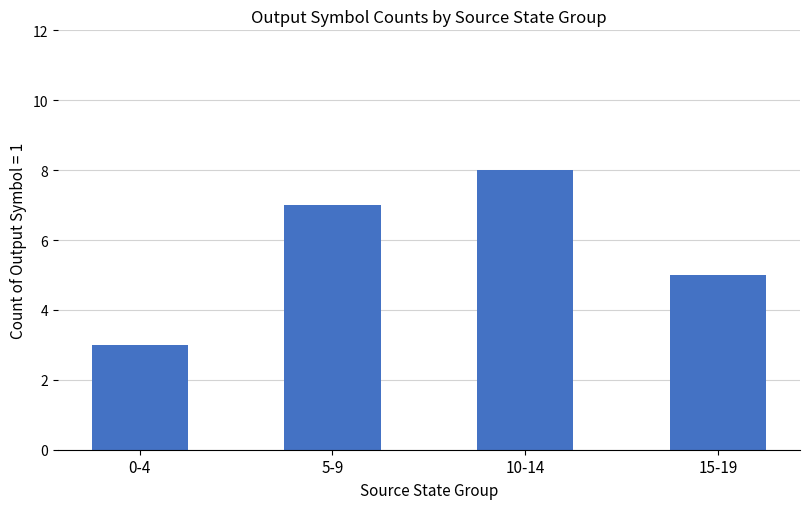

What is the minimum value shown in the chart?

3